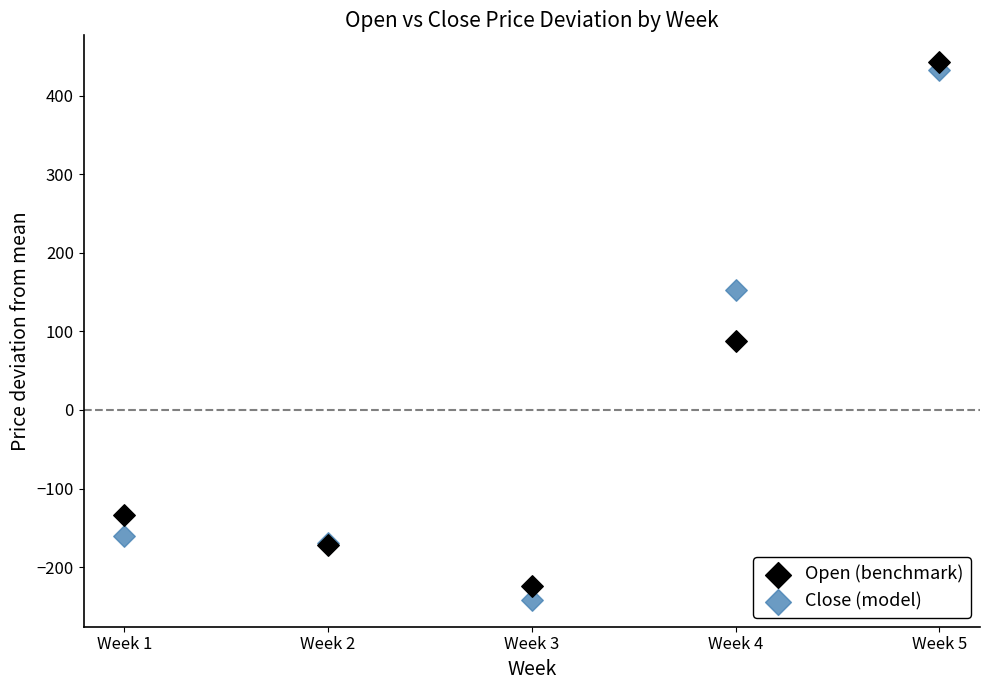

Which series reaches the minimum Y coordinate?

Close (model)